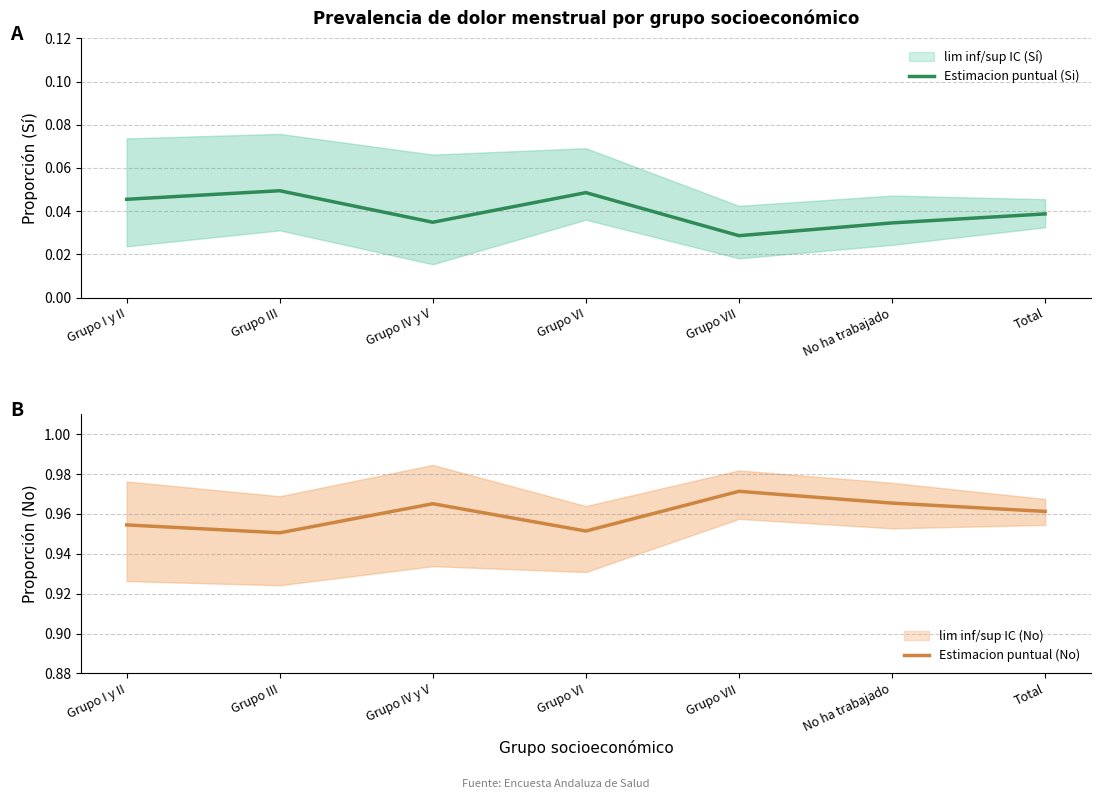

How many lines are shown in the chart?

2